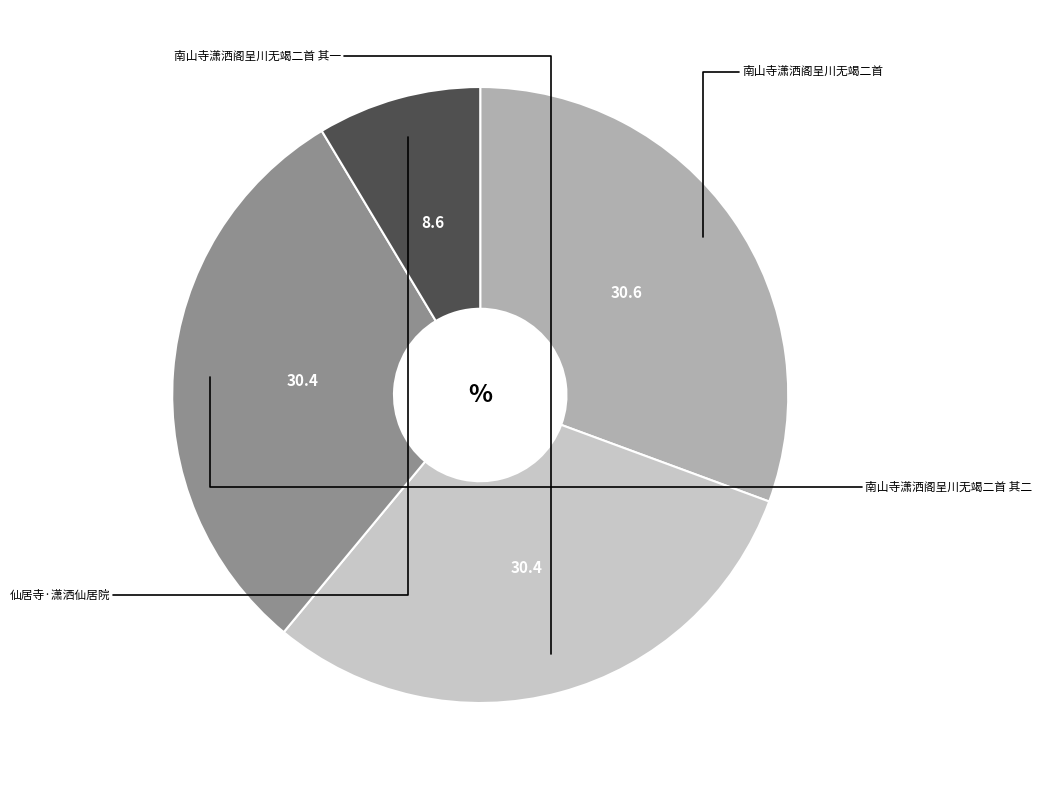

Is there any slice that represents more than half of the pie?

No